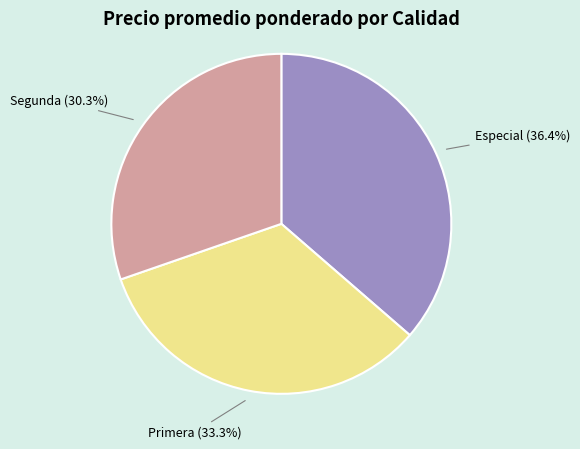

Is it true that Especial is 36% of the pie?

True